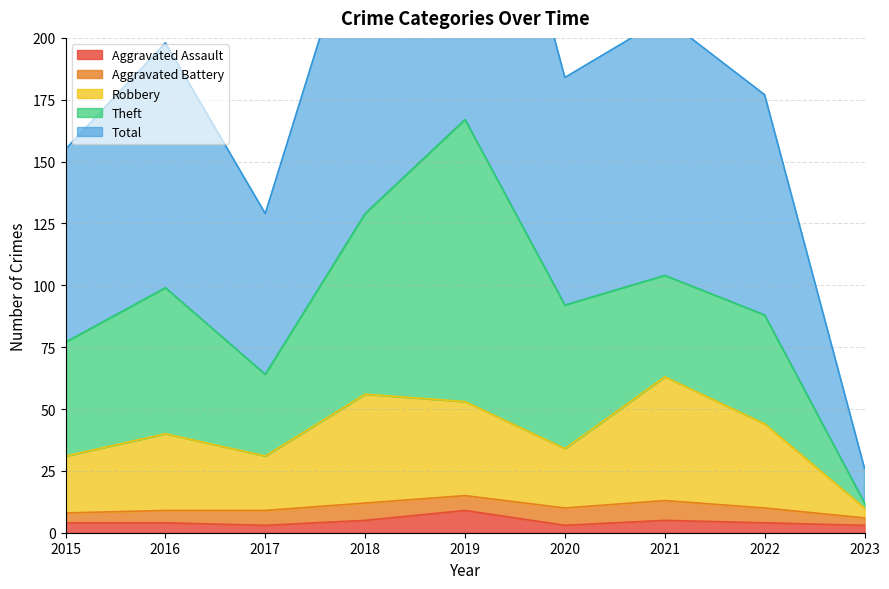

The value of Aggravated Assault at 2015 is 4. True or false?

True